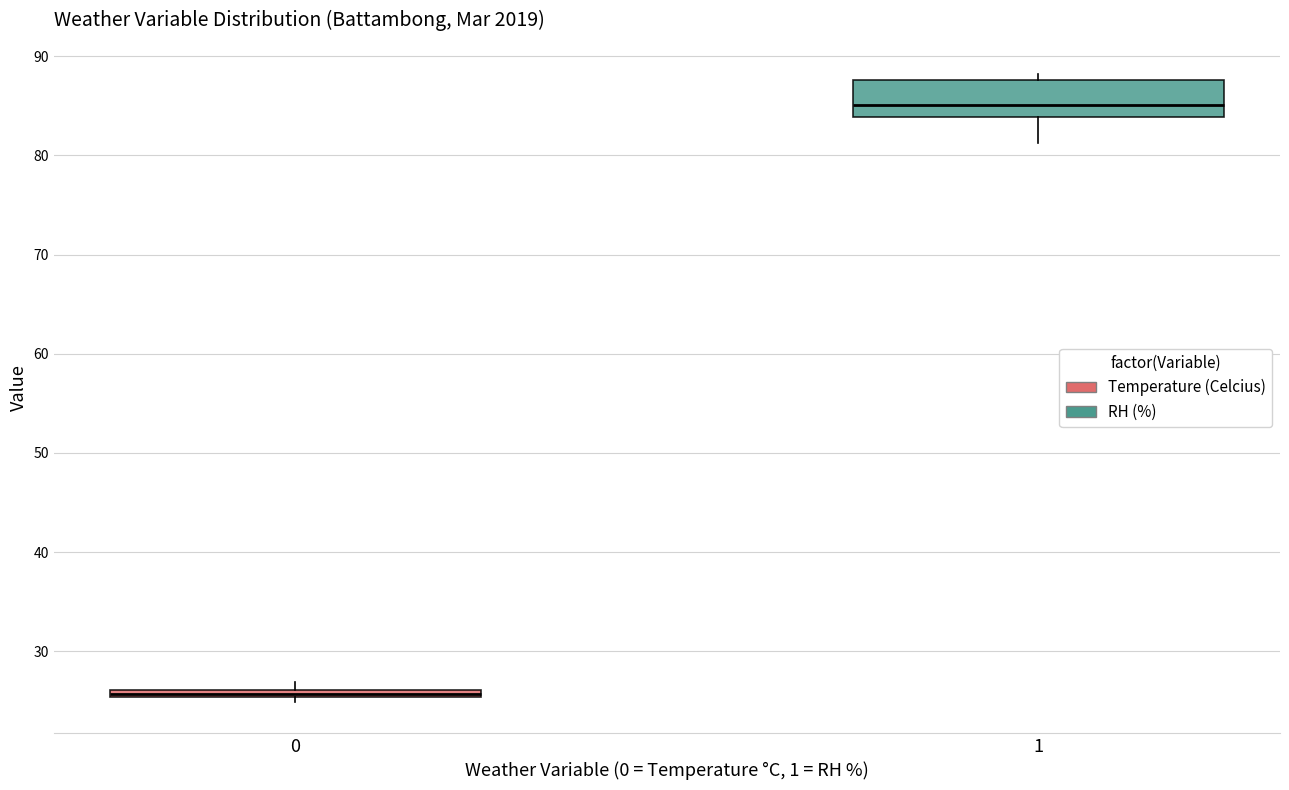

Where does the median line of the box at x = 1 sit on the y-axis? The values are not printed on the chart, so give them approximately, as read against the axis.

85